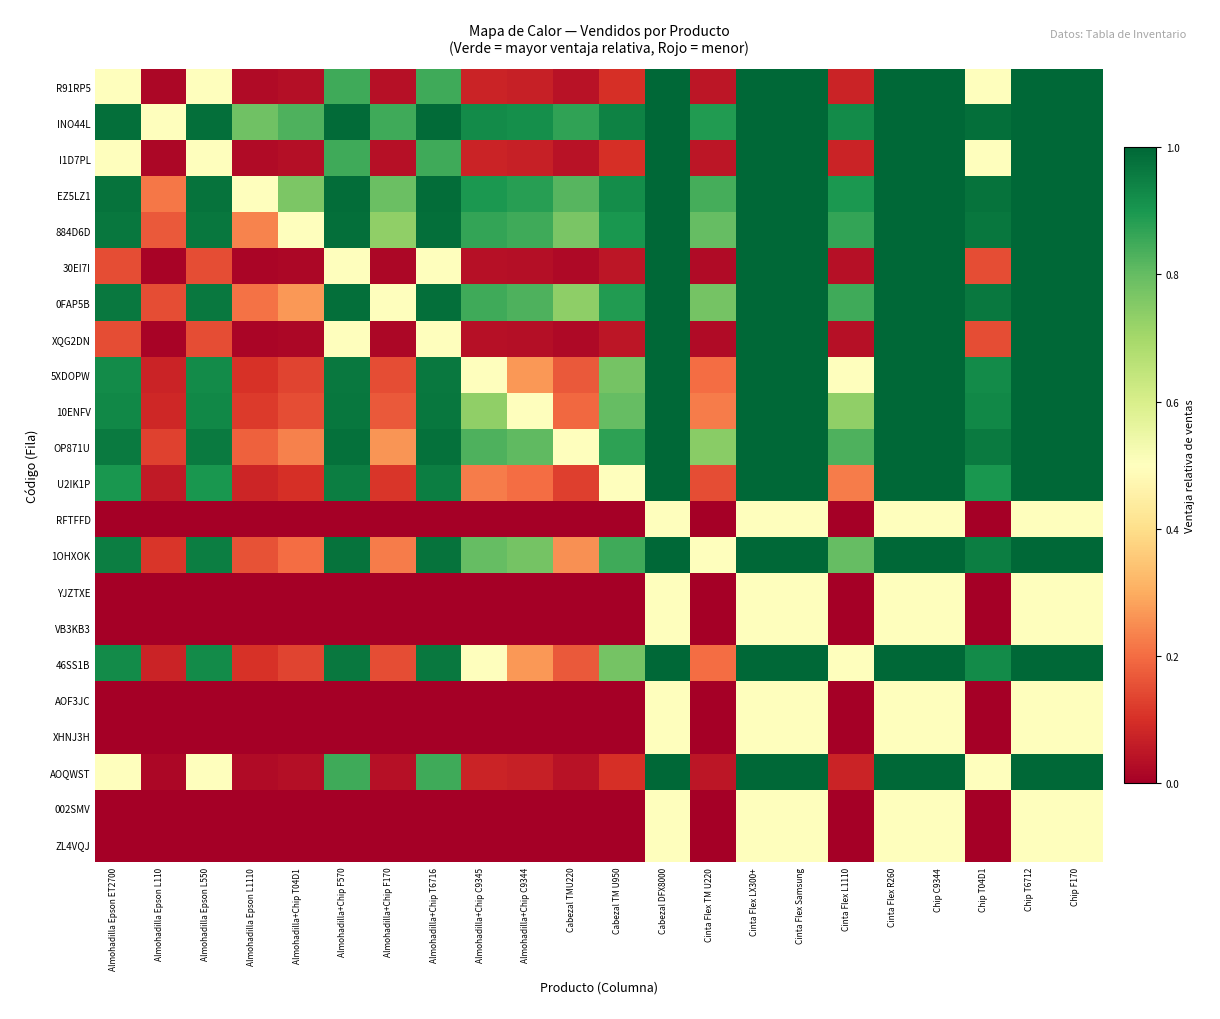

Count the number of categories in the chart.

22